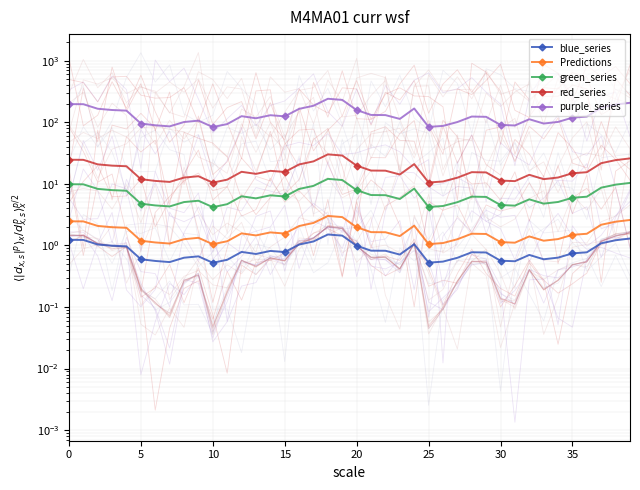

What is the sum of all red_series values?

671.7